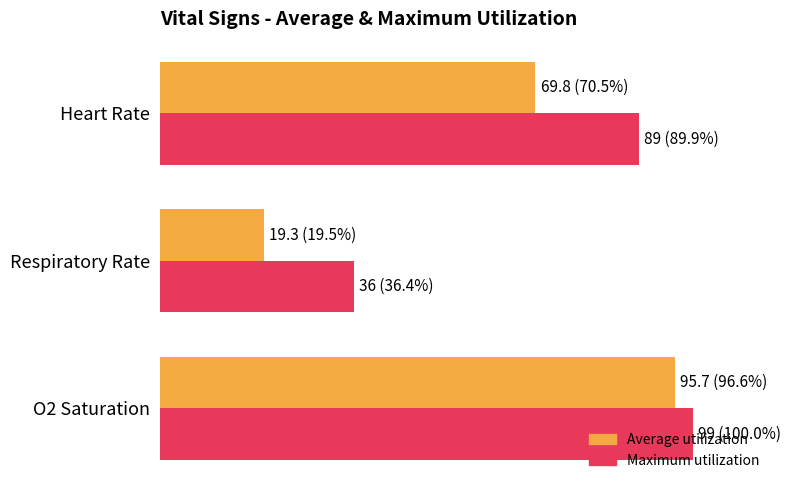

What is the value of the Average utilization bar at the 3rd from the left?

96.6